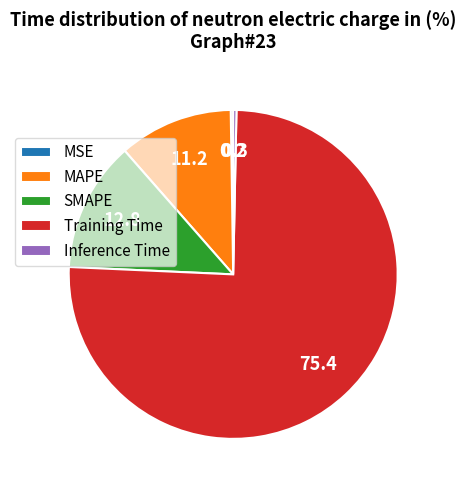

Between Inference Time and Training Time, which is larger?

Training Time